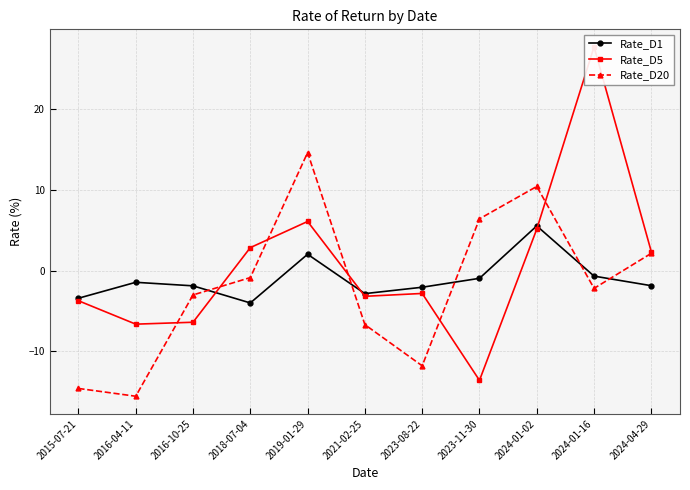

Between 2023-08-22 and 2024-01-16, which is larger?

2024-01-16